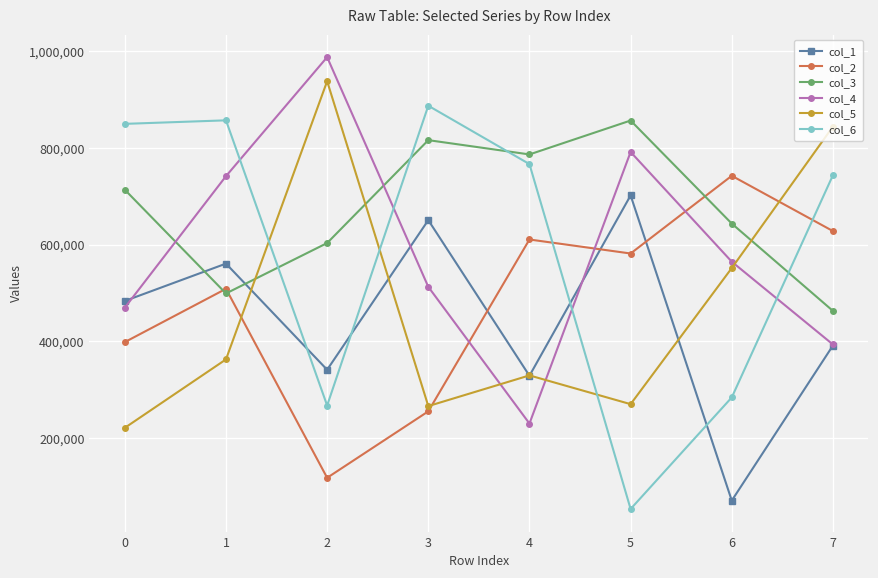

What is the value of the col_6 point at the 1st from the left?

849495